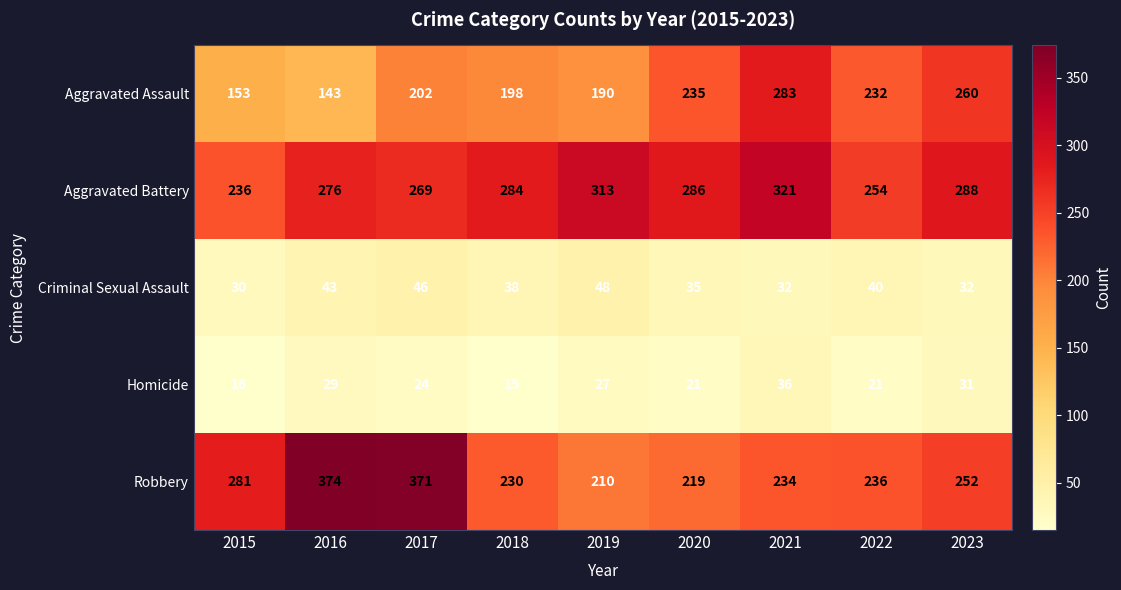

Between 2016 and 2019, which series saw the biggest shift?

Robbery